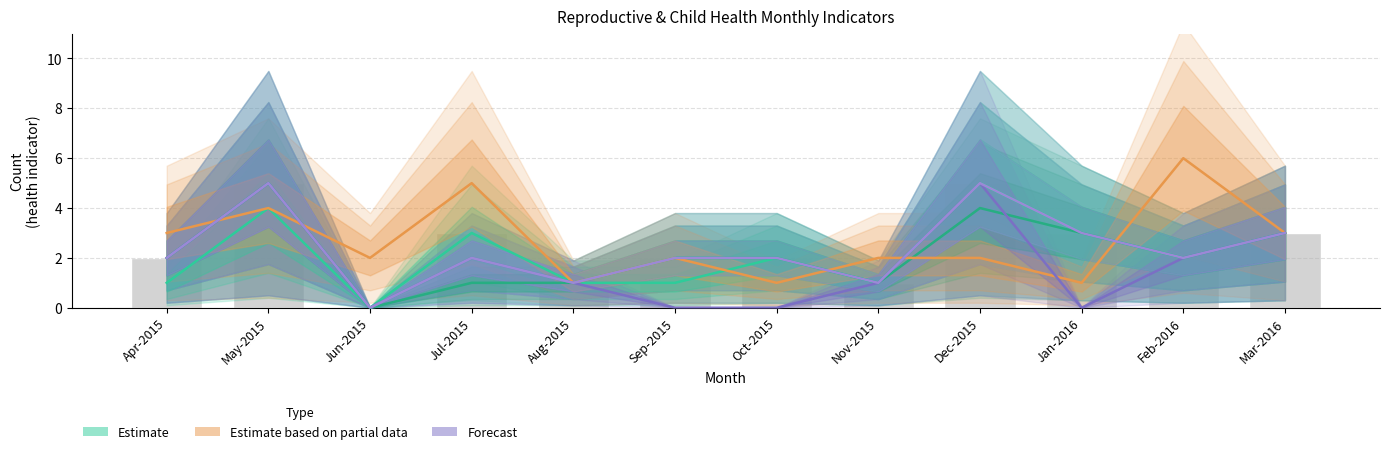

True or false: Forecast has a value of 1 at Jul-2015.

False